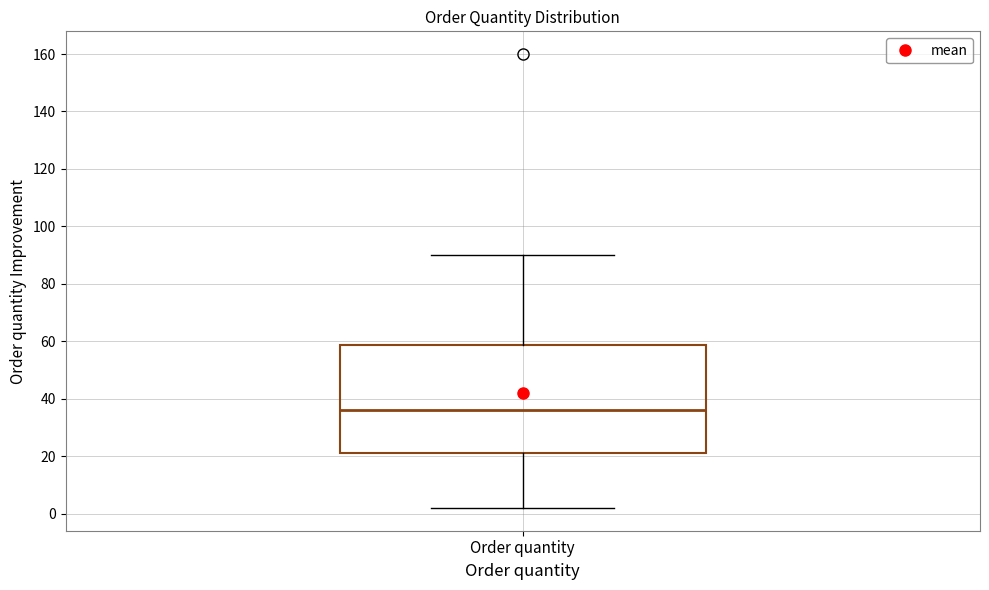

Where does the upper whisker of the box for Order quantity end on the y-axis? The values are not printed on the chart, so give them approximately, as read against the axis.

90